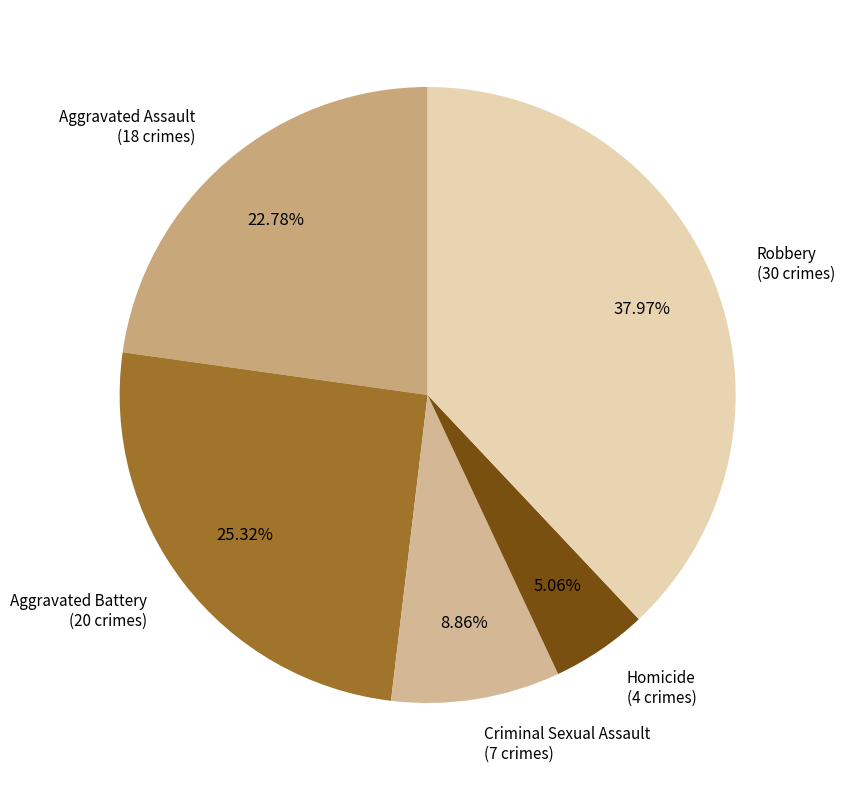

Count the number of slices in the pie.

5